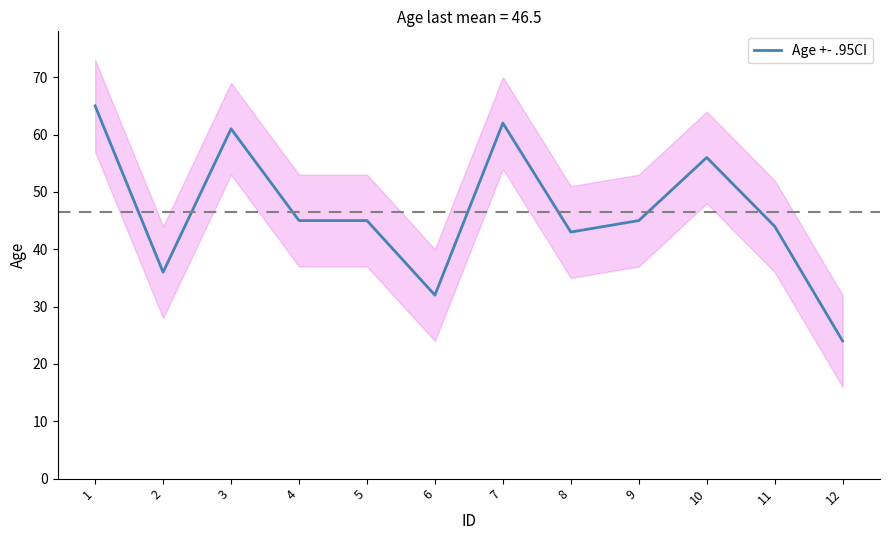

How many lines are shown in the chart?

1